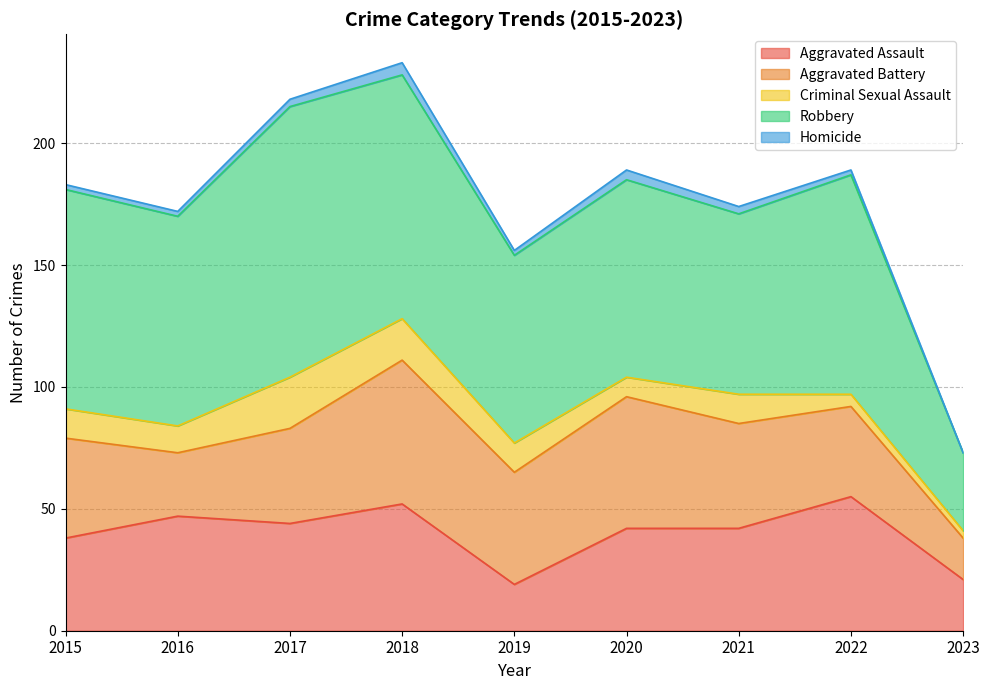

What is the value of the Robbery point at the 1st from the left?

90